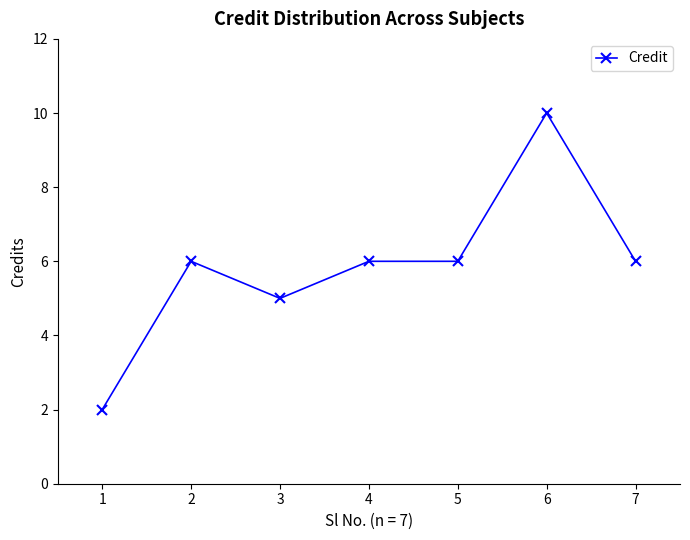

What is the value of the 4th point from the left?

6